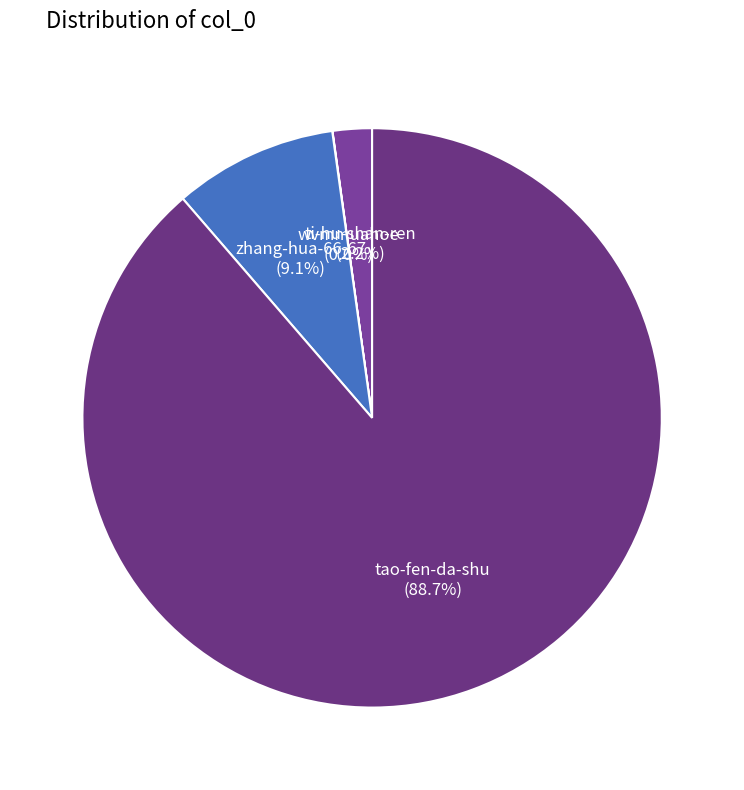

Which slice is the largest?

tao-fen-da-shu